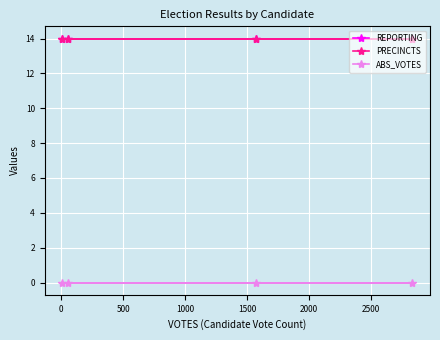

What is the average value of the PRECINCTS series?

14